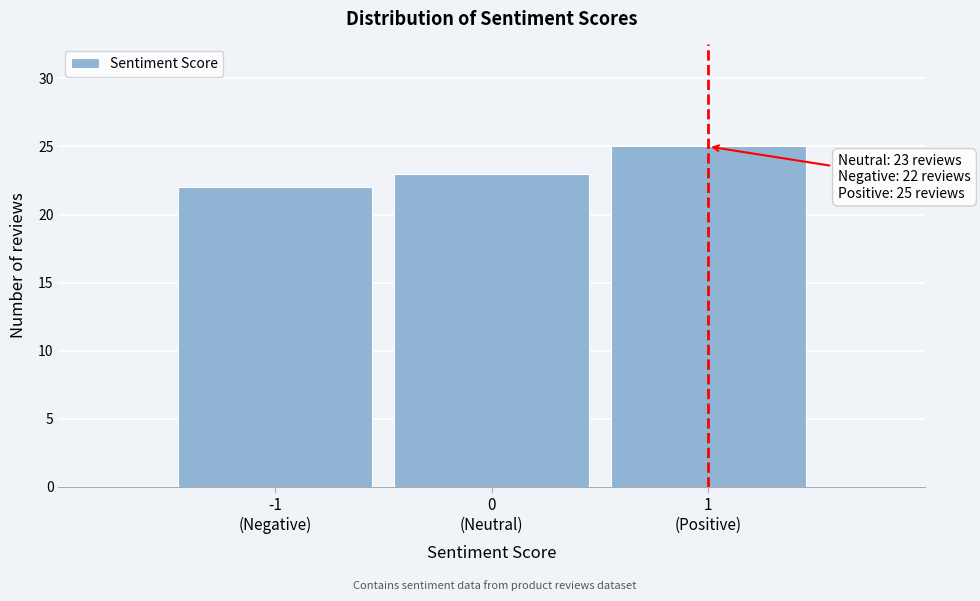

Reading right to left, transcribe all the data shown in this chart.

25	23	22